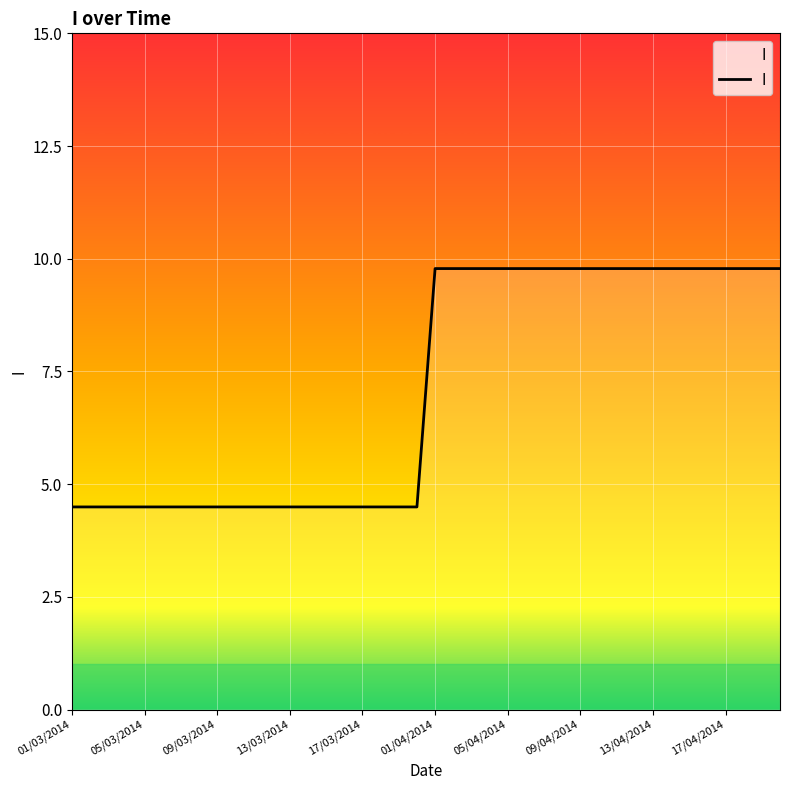

What is the difference between the maximum and minimum values?

5.3